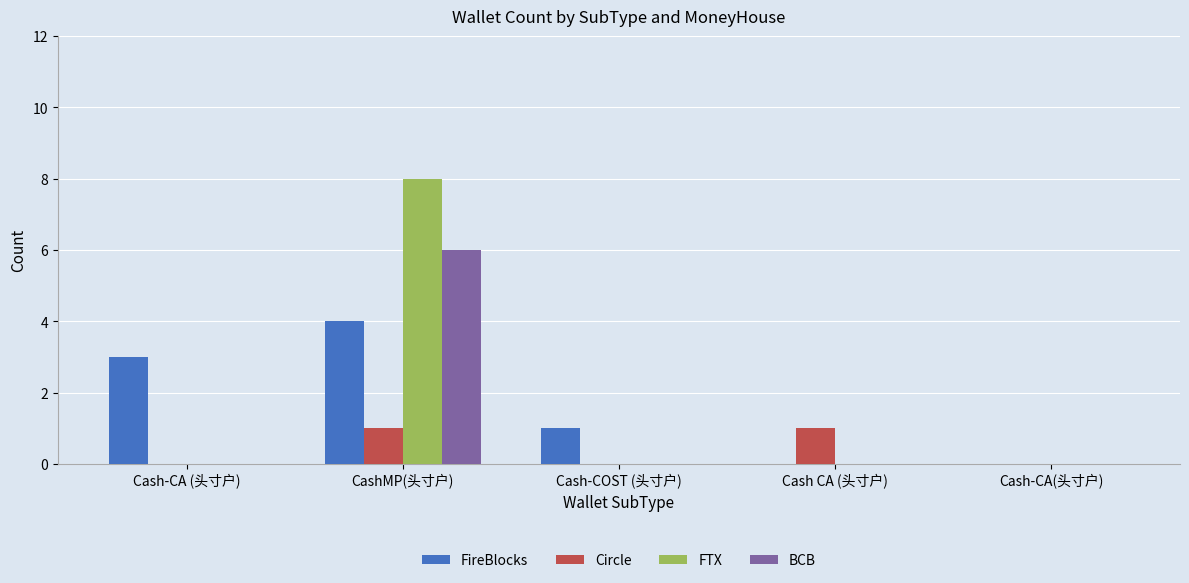

The FTX series shows 0 at Cash CA (头寸户). True or false?

True